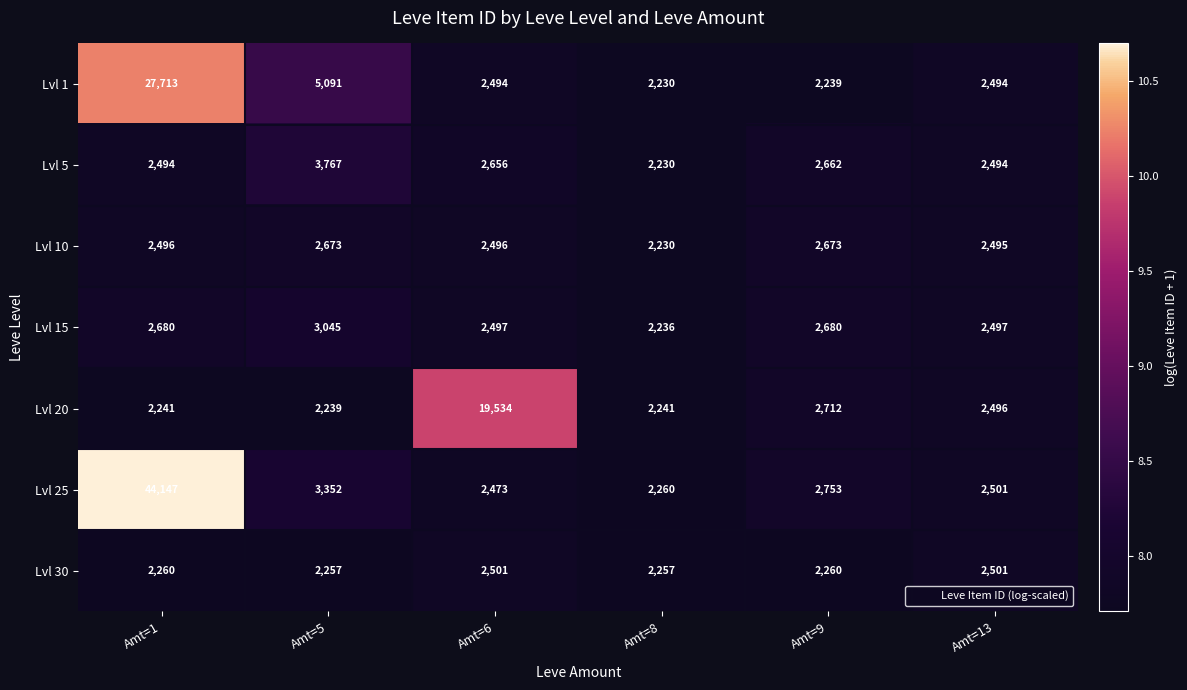

What is the difference between the Lvl 15 values at Amt=13 and Amt=9?

183